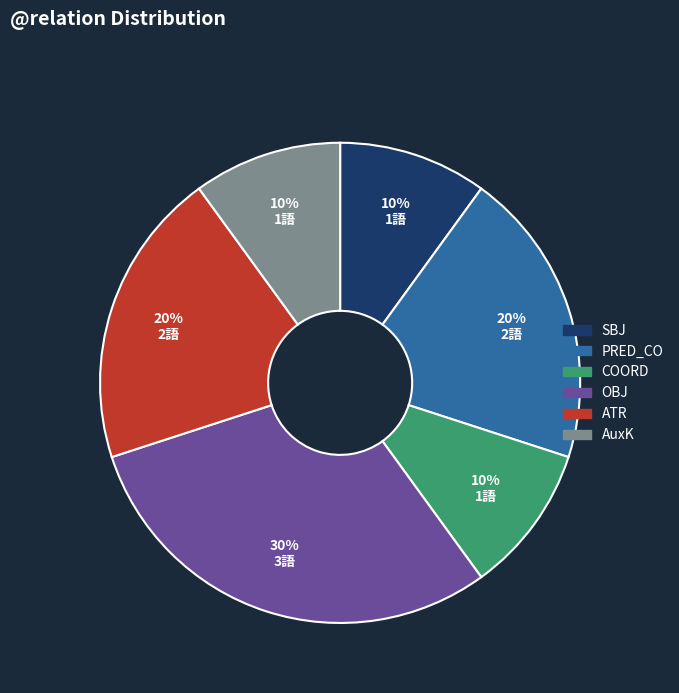

What is the ratio of the value at SBJ to the value at PRED_CO?

0.5